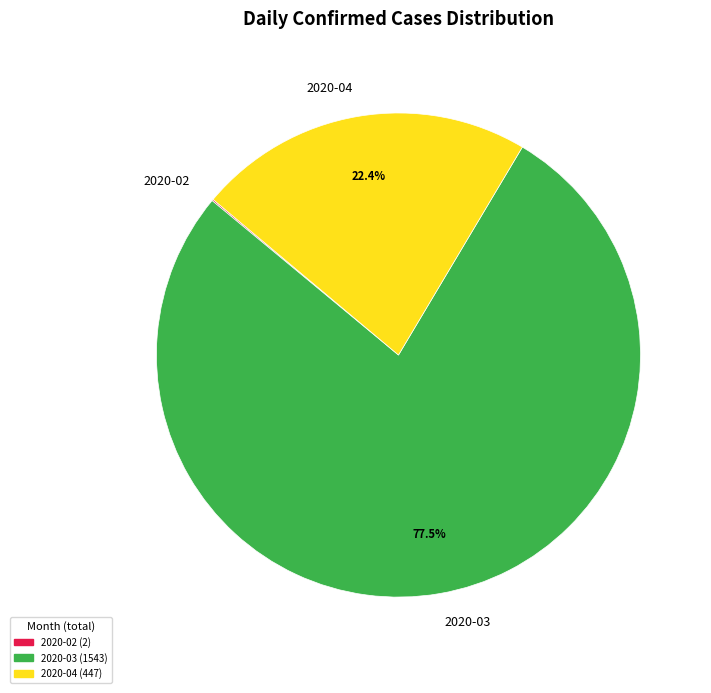

To the nearest percent, what is the difference between the largest and smallest slice percentages?

77%